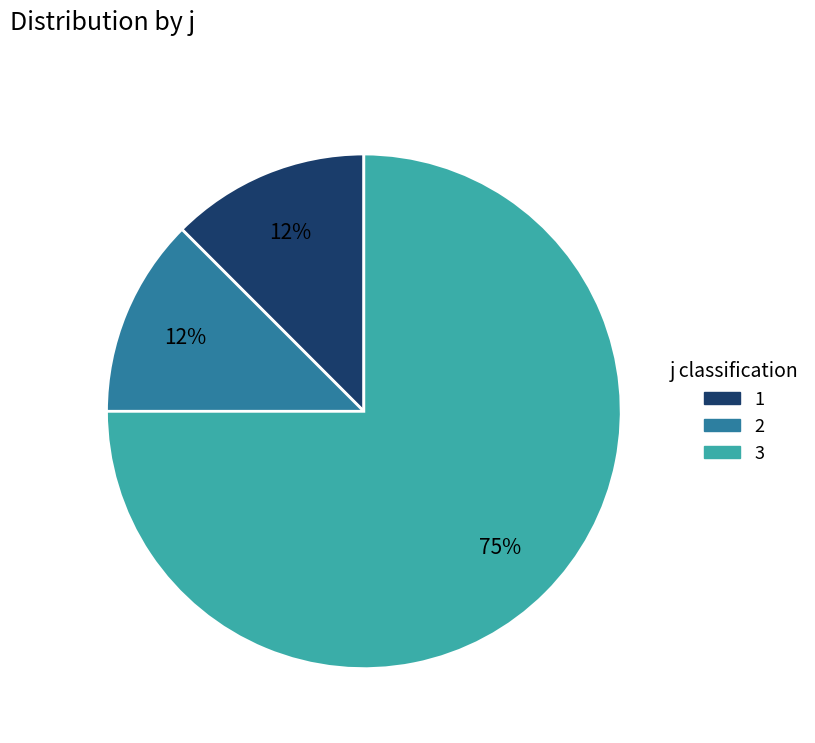

Do 3 and 1 together represent more than half of the pie?

Yes